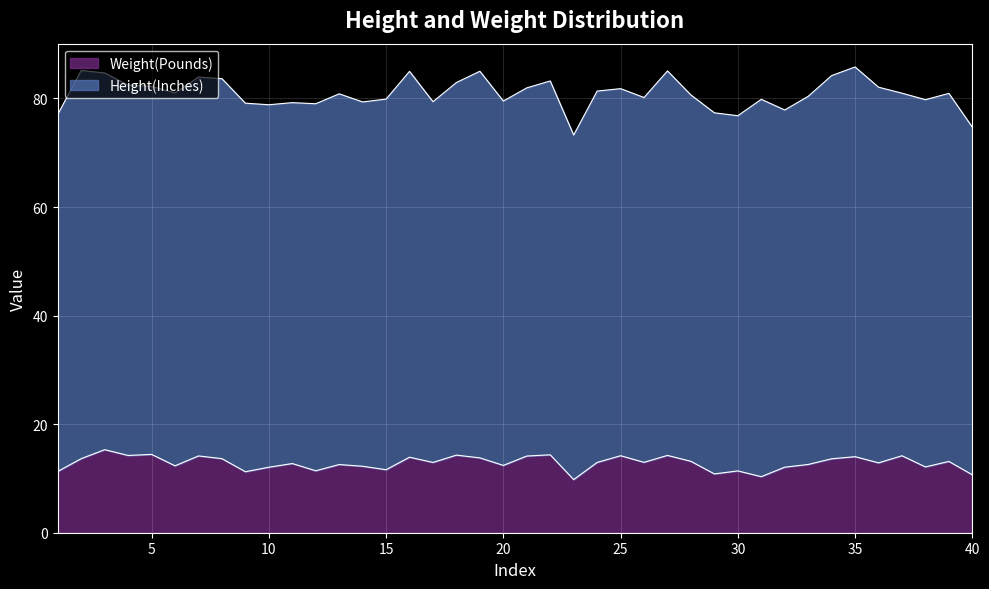

What is the lowest value of the Weight(Pounds) series?

9.8